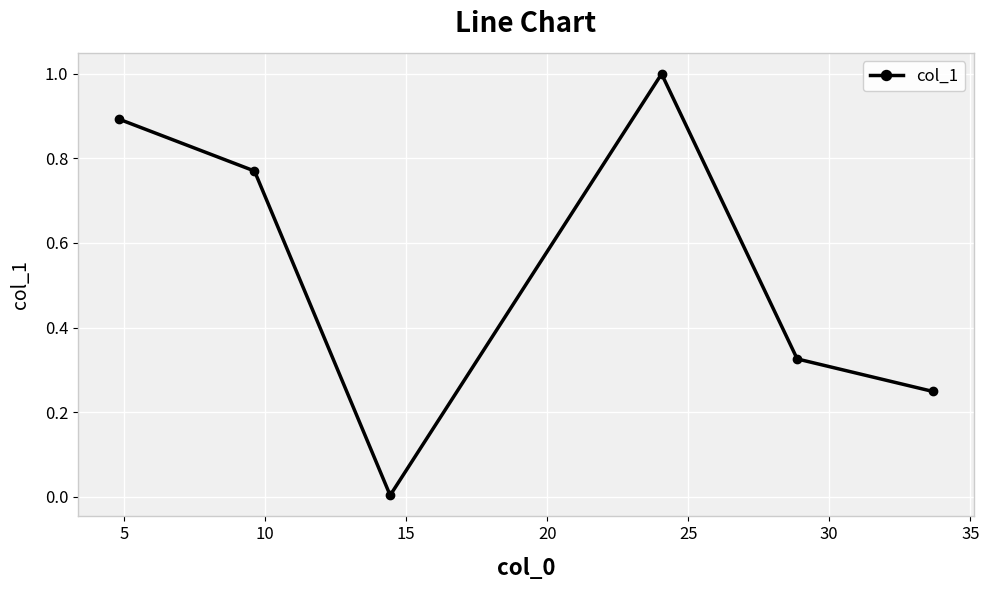

What is the average value?

0.5